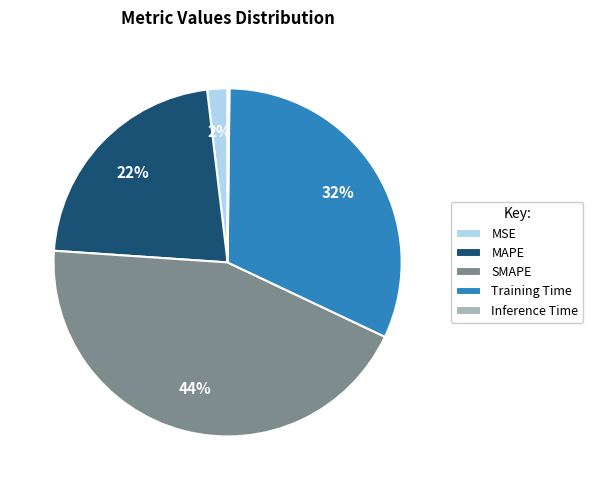

Is it true that MAPE is 22% of the pie?

True